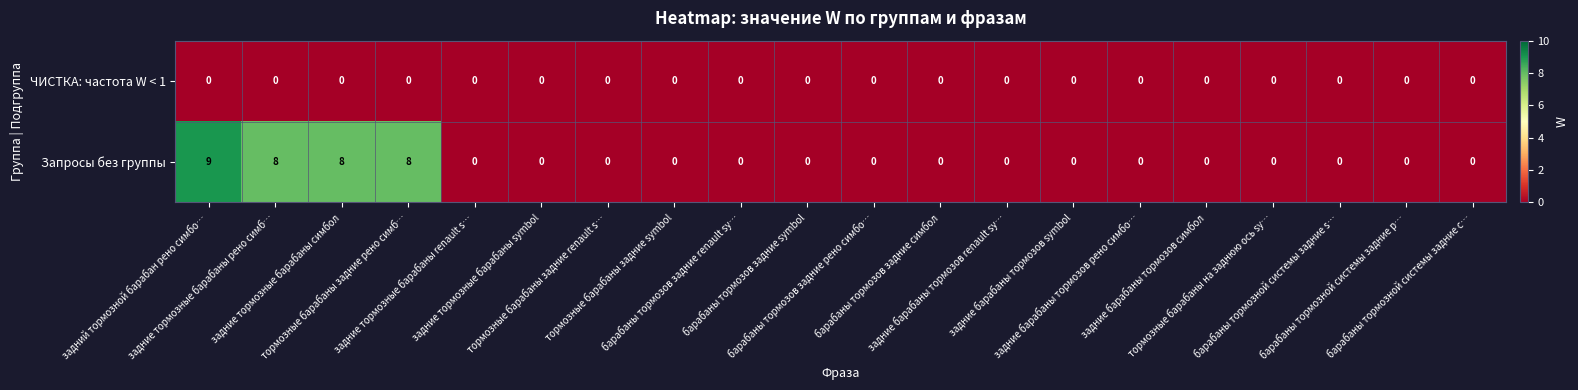

Which label corresponds to the largest value in the chart?

задний тормозной барабан рено симбо…